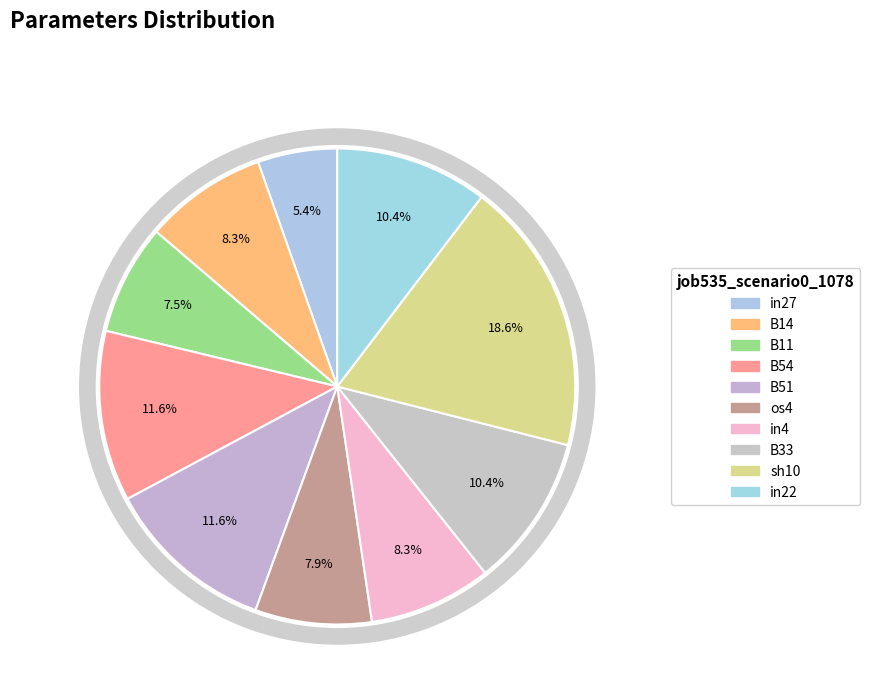

To the nearest percent, what is the difference between the sh10 and in22 slice percentages?

8%